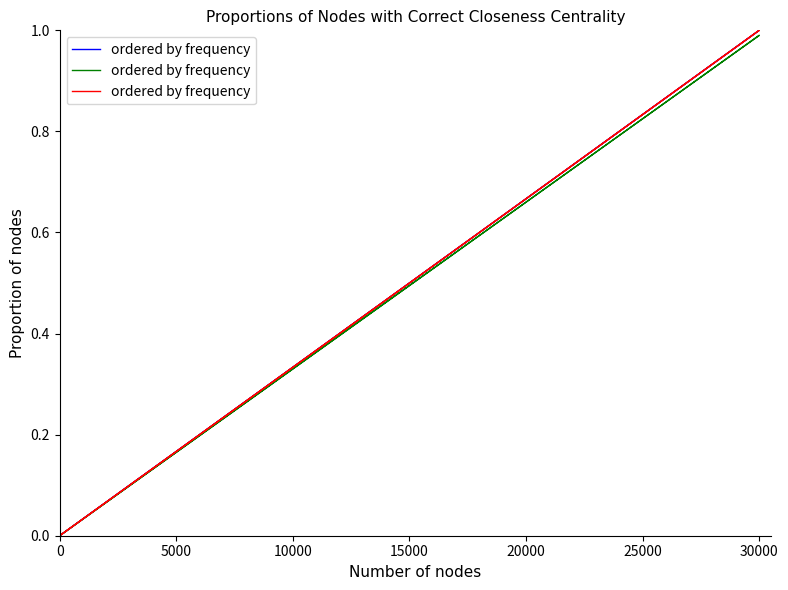

What is the value of the 4th point from the left?

1